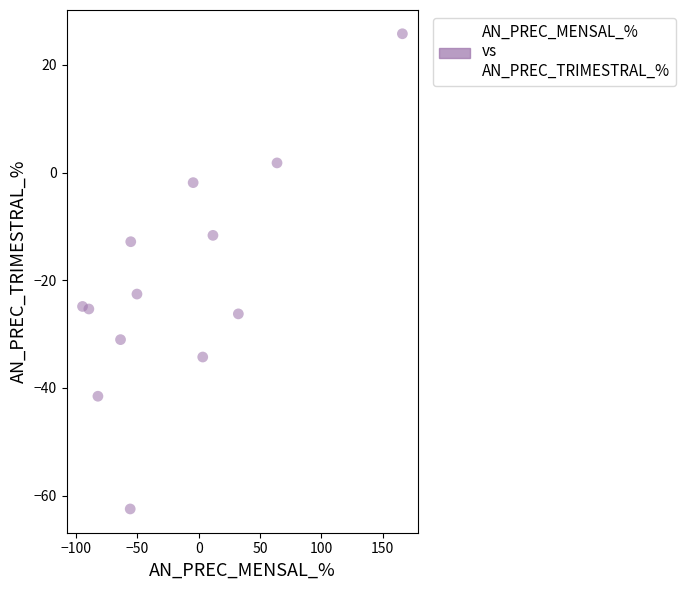

What is the range of Y values (max minus min)?

88.2